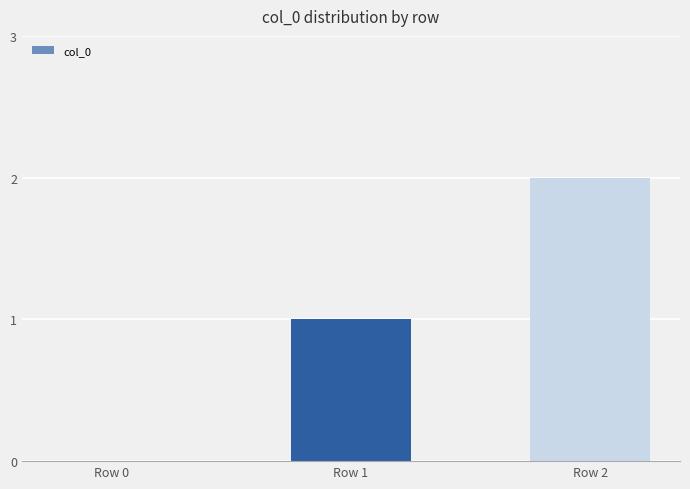

What is the change in value from Row 1 to Row 2?

+1